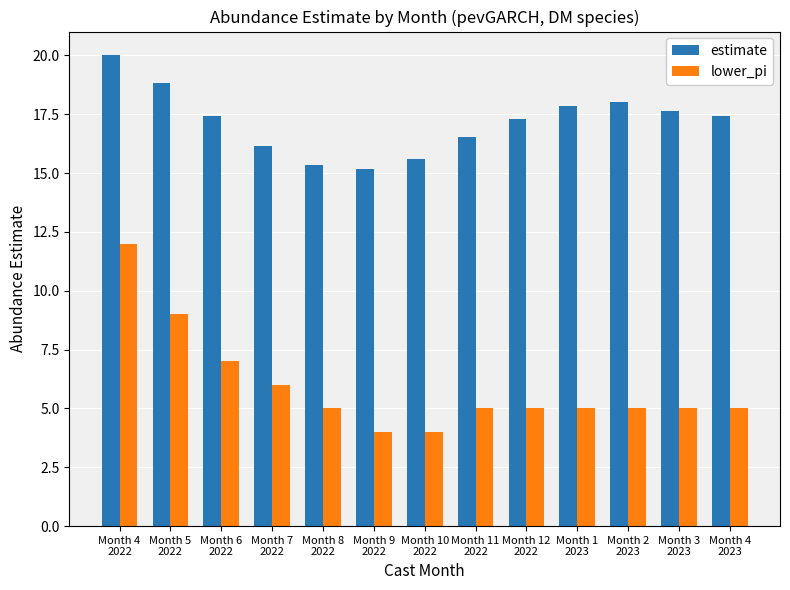

Which category has the lowest value in the estimate series?

Month 9
2022